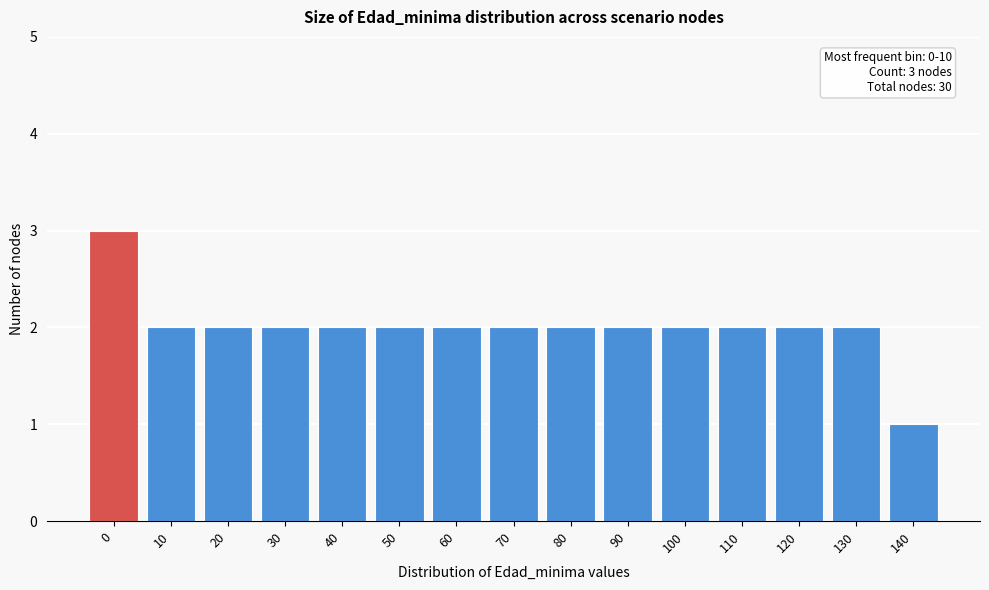

Reading right to left, list all the values displayed in this chart.

140=1	130=2	120=2	110=2	100=2	90=2	80=2	70=2	60=2	50=2	40=2	30=2	20=2	10=2	0=3